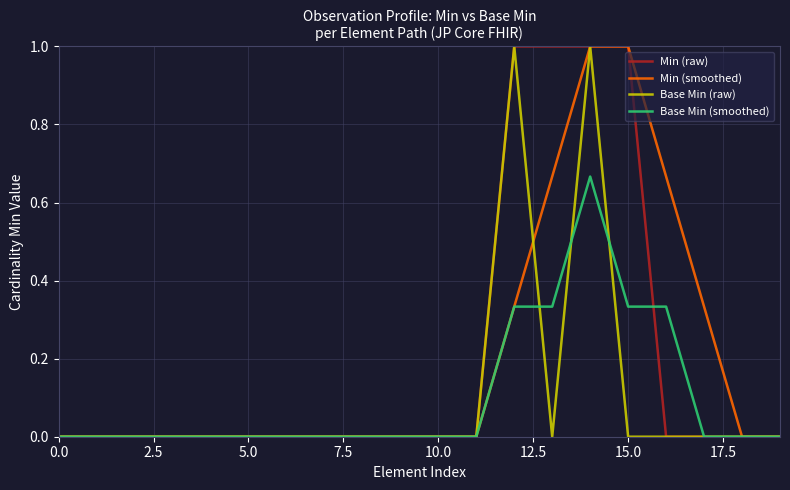

How many values in the Min (smoothed) series exceed 0?

6